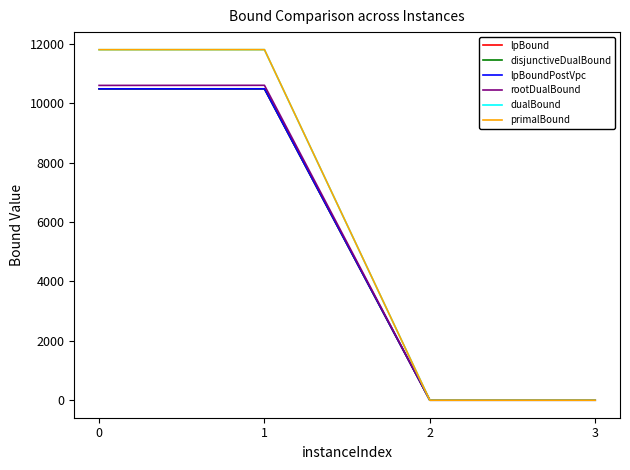

Reading left to right, what are all the values shown in this chart?

lpBound: 0=10482.8	1=10483.6	2=0.0	3=0.0
disjunctiveDualBound: 0=10482.8	1=10483.6	2=0.0	3=0.0
lpBoundPostVpc: 0=10482.8	1=10483.6	2=0.0	3=0.0
rootDualBound: 0=10598.4	1=10601.8	2=0.0	3=0.0
dualBound: 0=11800.0	1=11801.7	2=0.0	3=0.0
primalBound: 0=11801.2	1=11802.8	2=0.0	3=0.0